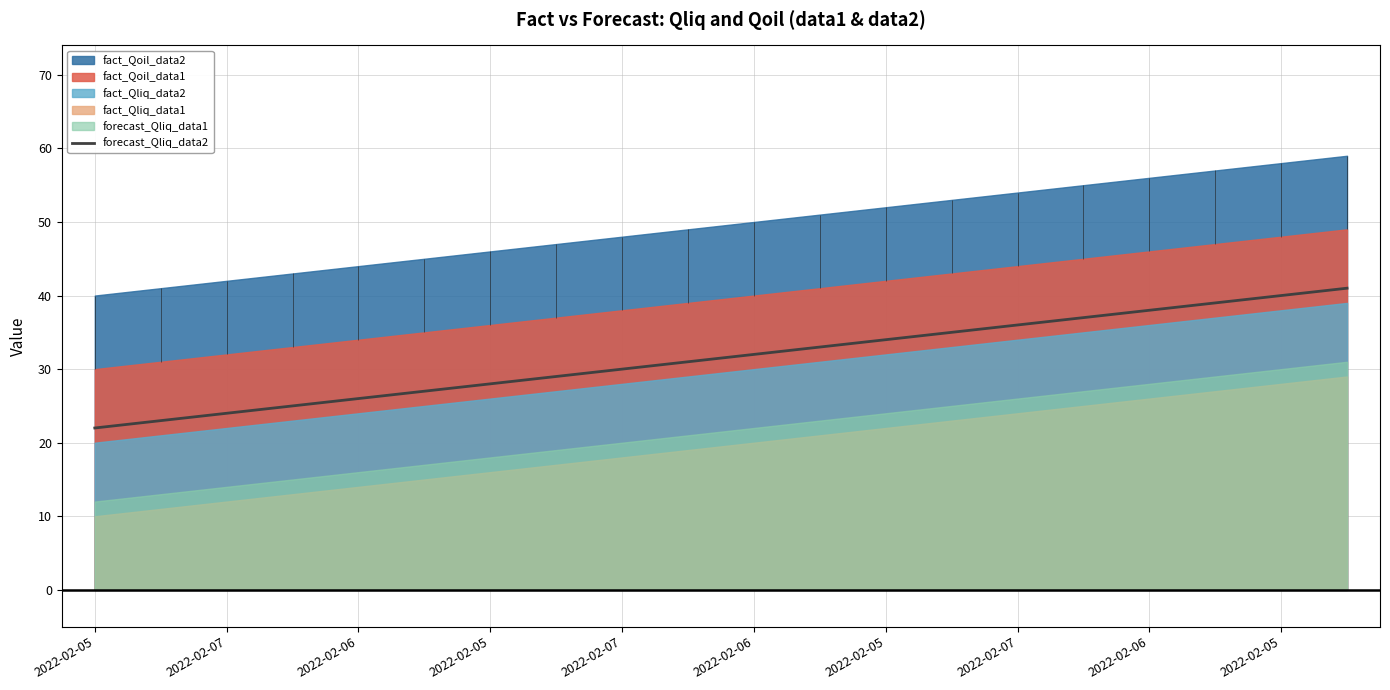

True or false: there are more than 2 points higher than both neighbors.

False